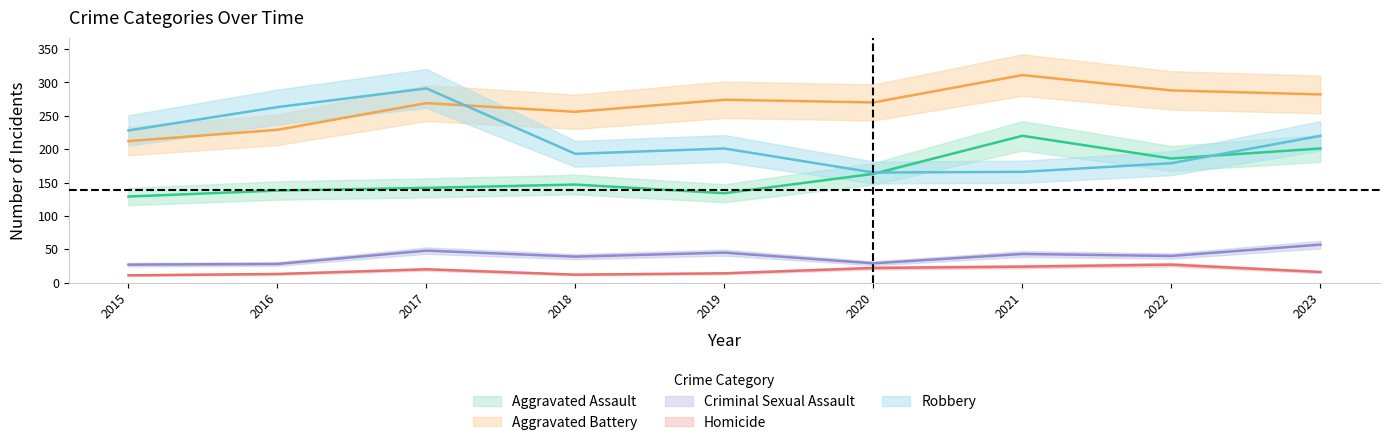

At which label does Criminal Sexual Assault first exceed 40?

2017